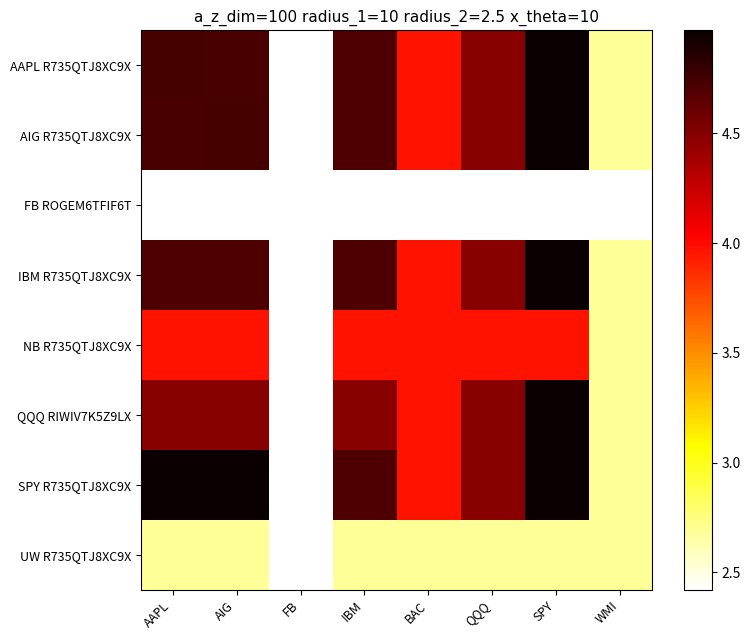

At which category is the sum across all series the highest?

SPY